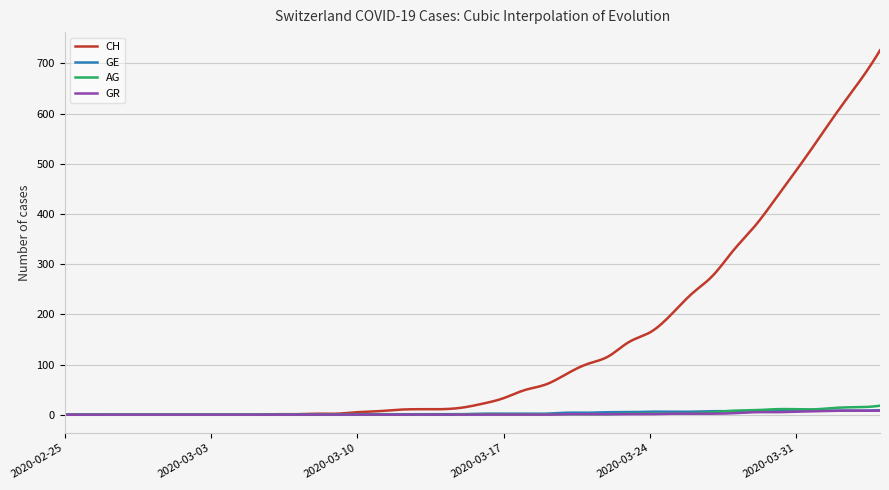

Which series has the widest spread of values?

CH